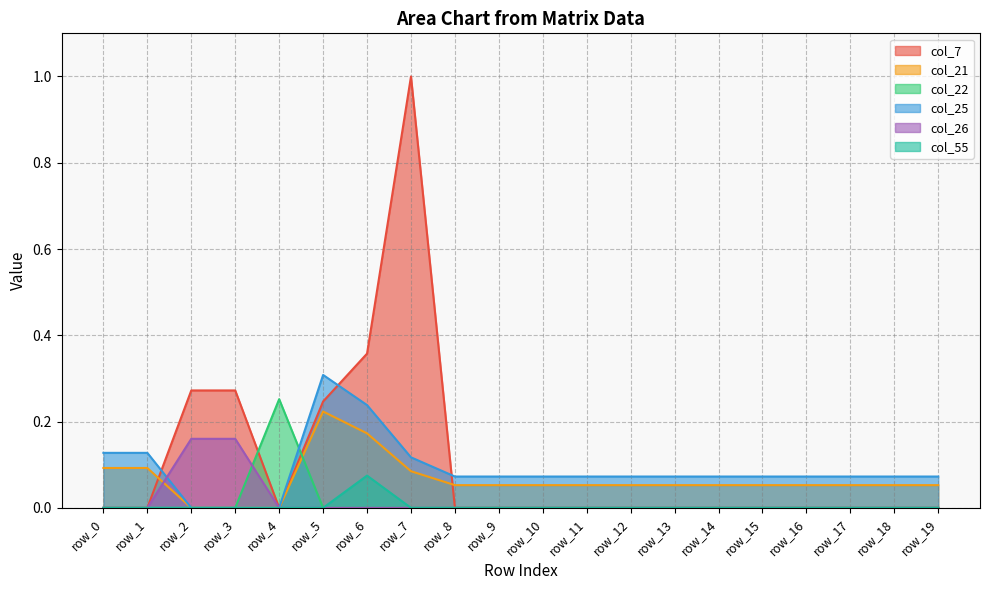

Which series changed the most between row_0 and row_1?

col_7